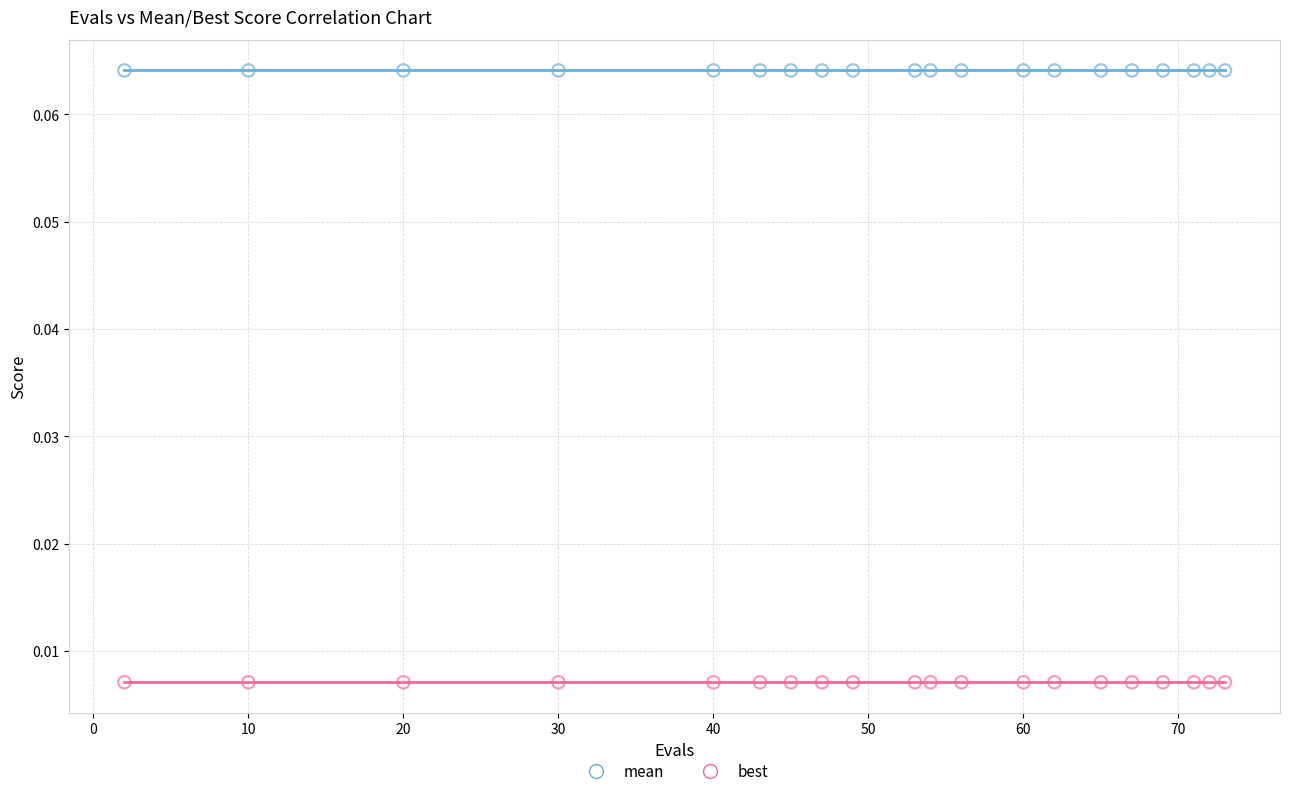

What are all the series names shown in the legend?

mean, best